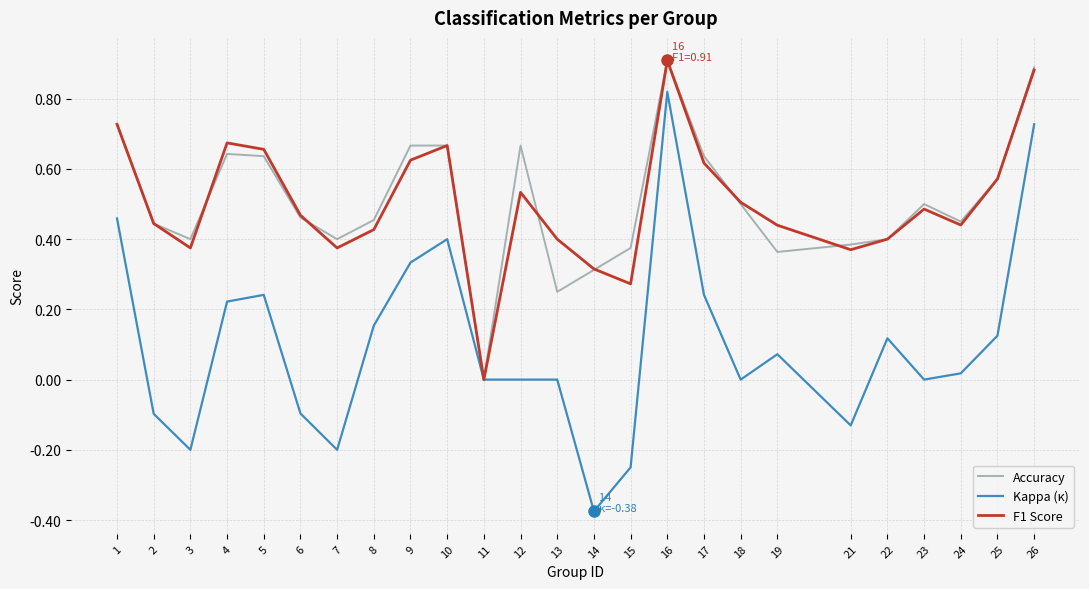

What is the total value across all series at 8?

1.0